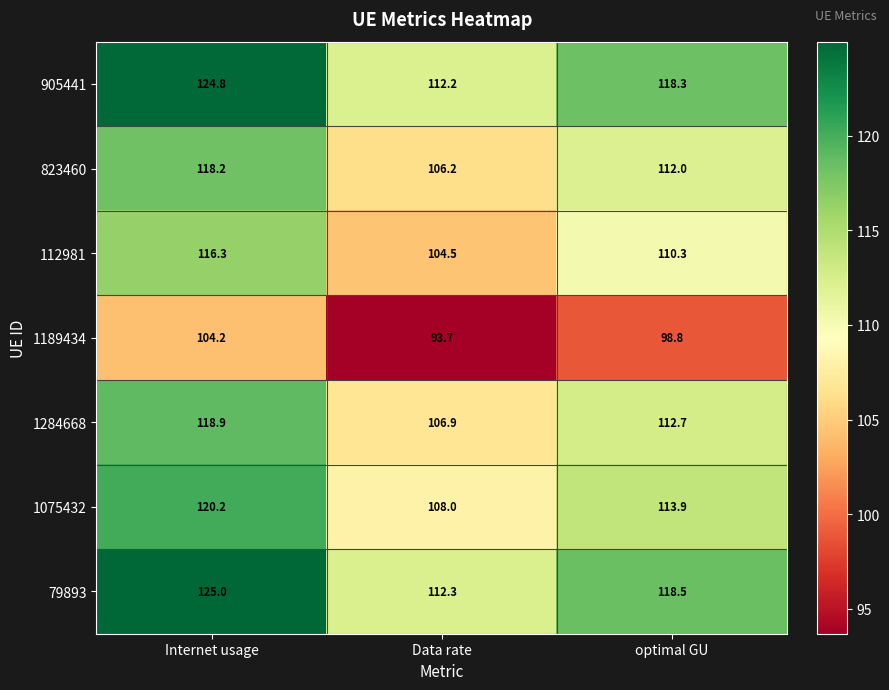

Reading right to left, extract all data points from this chart.

905441: 118.3	112.2	124.8
823460: 112.0	106.2	118.2
112981: 110.3	104.5	116.3
1189434: 98.8	93.7	104.2
1284668: 112.7	106.9	118.9
1075432: 113.9	108.0	120.2
79893: 118.5	112.3	125.0